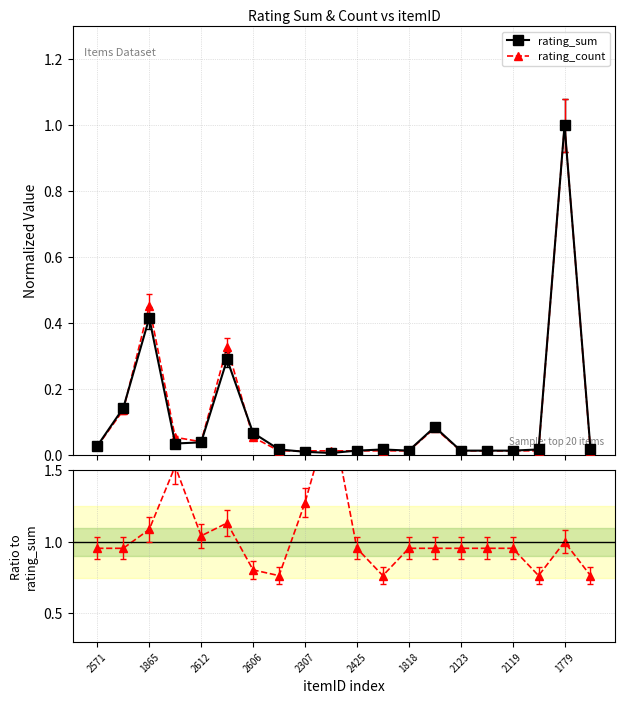

After their last crossing, which series has the higher values: rating_count or rating_sum?

rating_sum